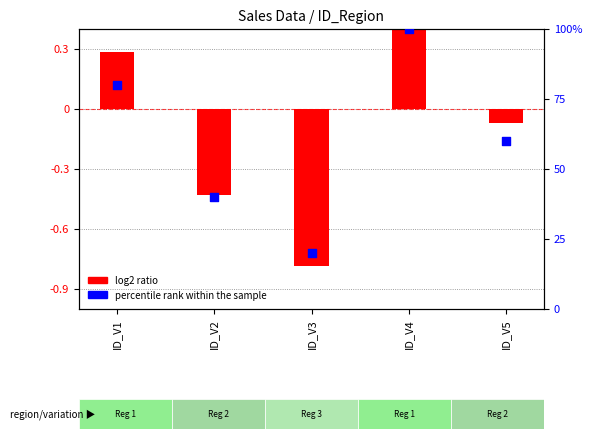

Which series contains the lowest Y value?

log2 ratio